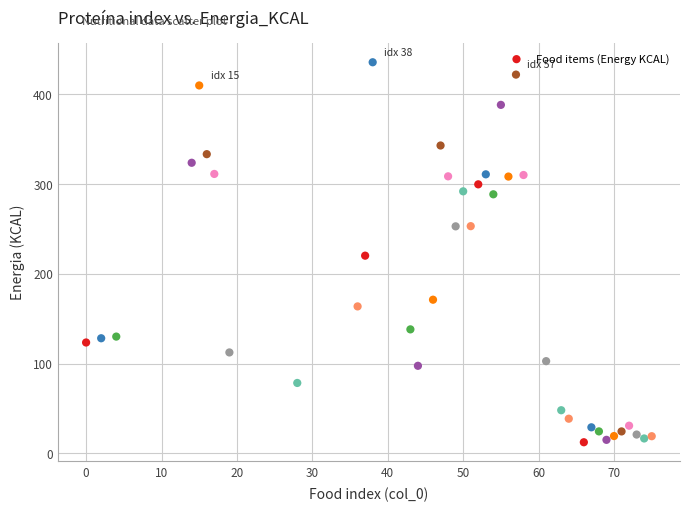

What is the range of X values (max minus min)?

75.0